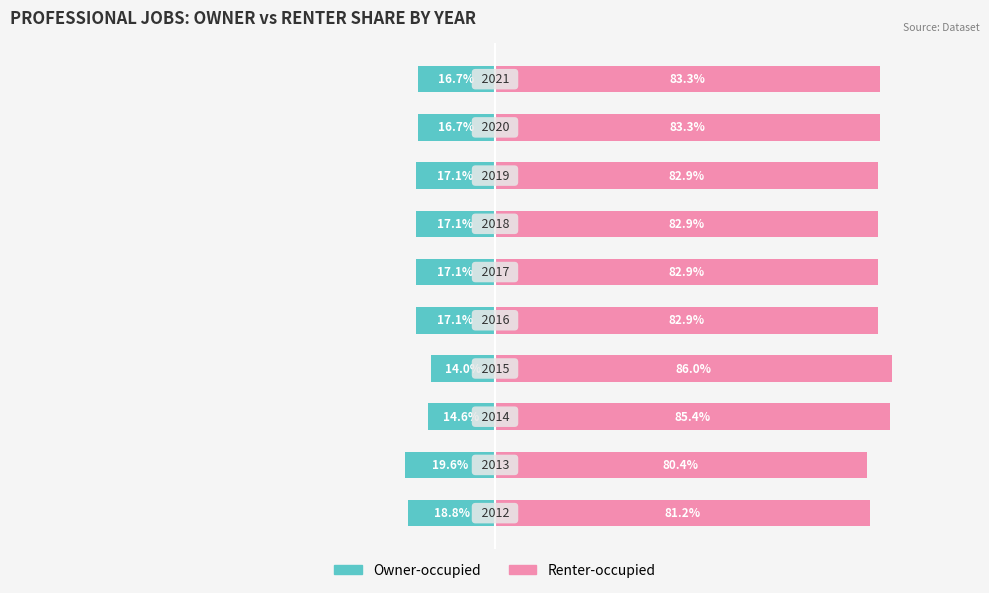

True or false: Owner-occupied has a value of -25.1 at 9.

False